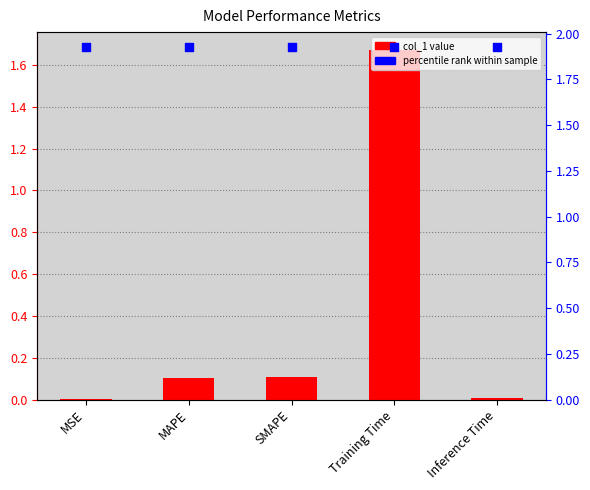

Which series has the largest Y range (max minus min)?

col_1